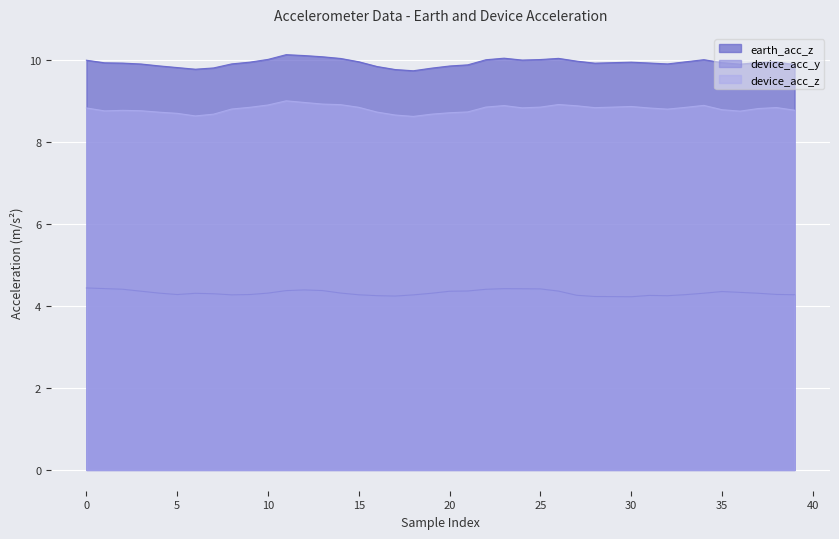

The value of device_acc_z at 20 is 8.7. True or false?

True